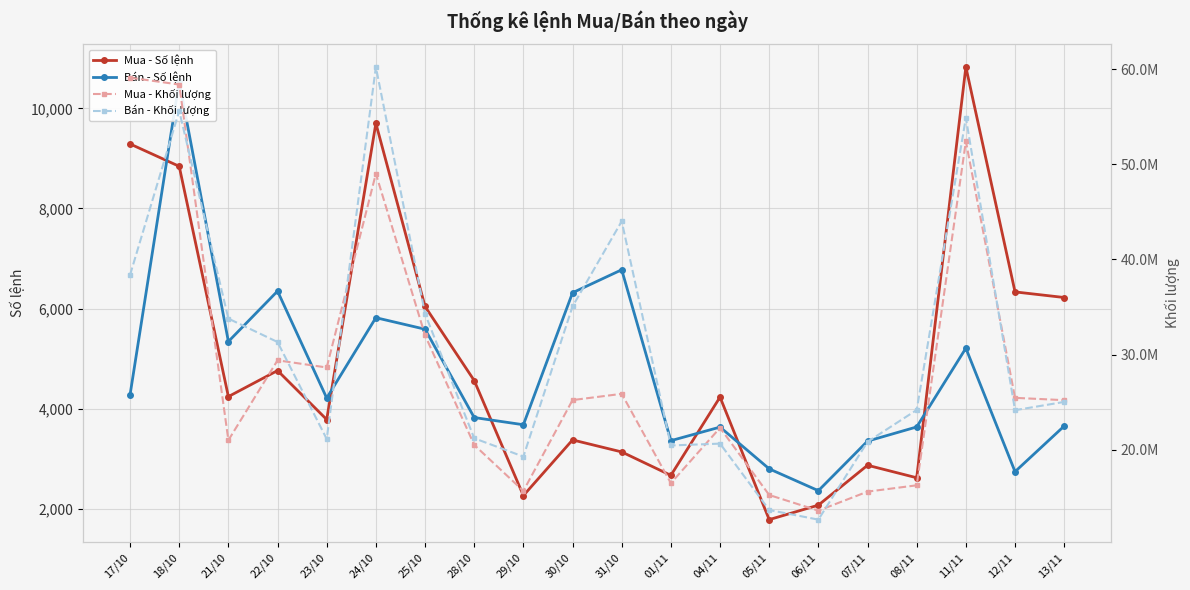

True or false: Mua - Khối lượng and Mua - Số lệnh cross at least once.

False